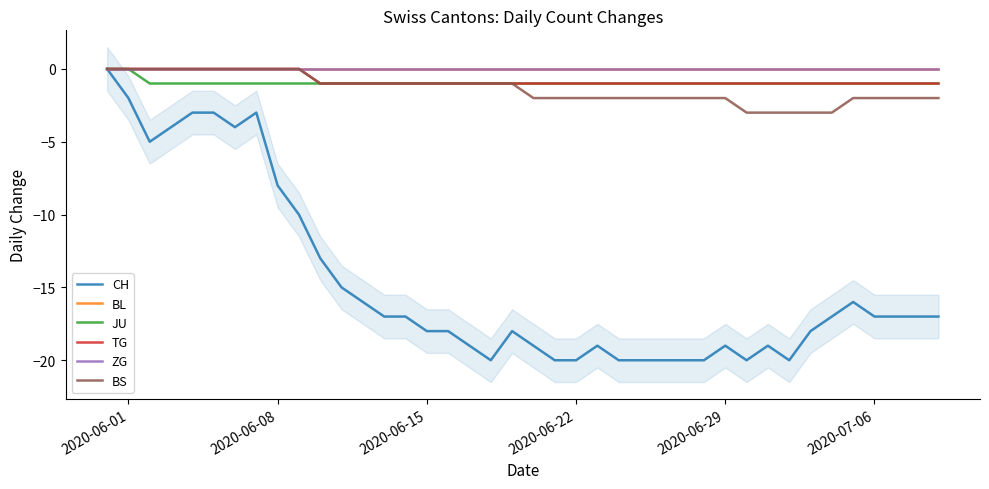

What are all the series names shown in the legend?

CH, BL, JU, TG, ZG, BS